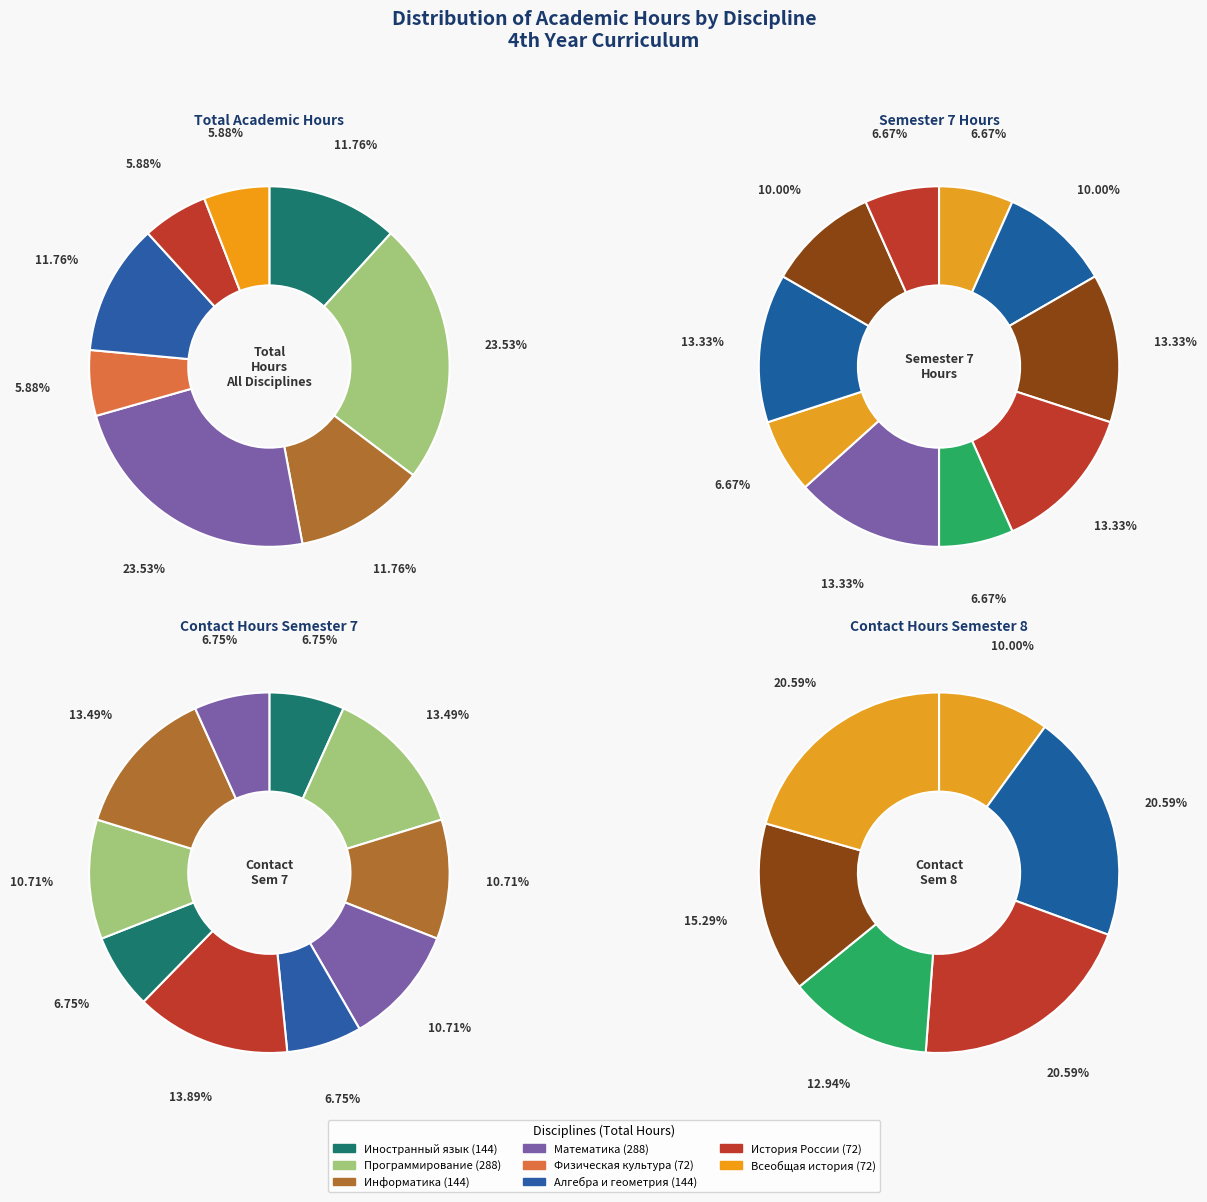

Which slice is the smallest?

Физическая культура